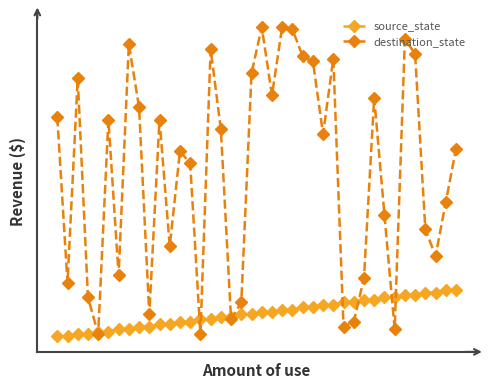

In destination_state, how many points are higher than both neighbors (excluding endpoints)?

11